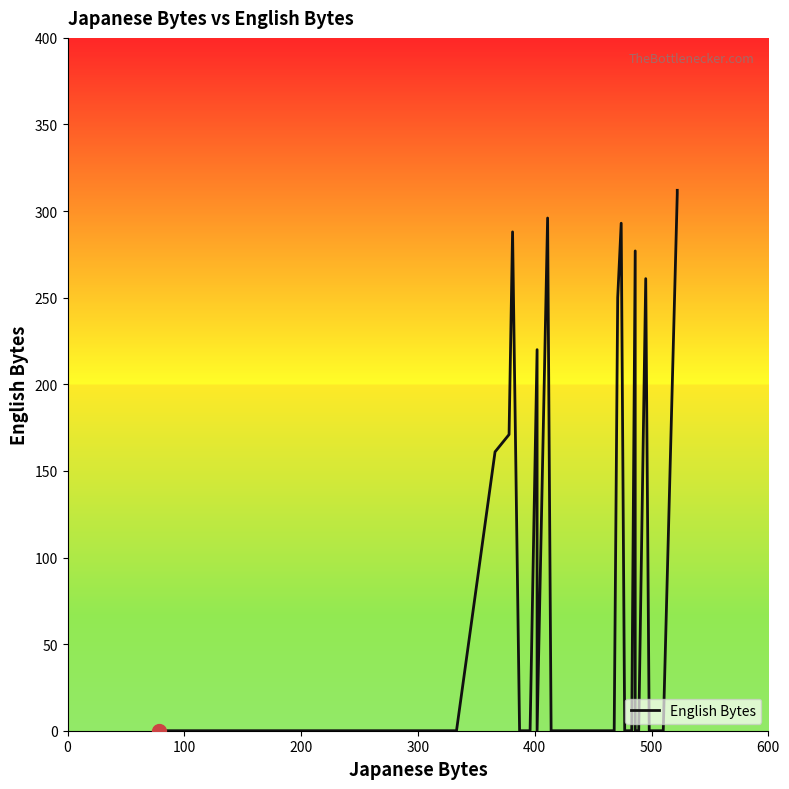

Does the chart display data point markers on the line(s)?

No